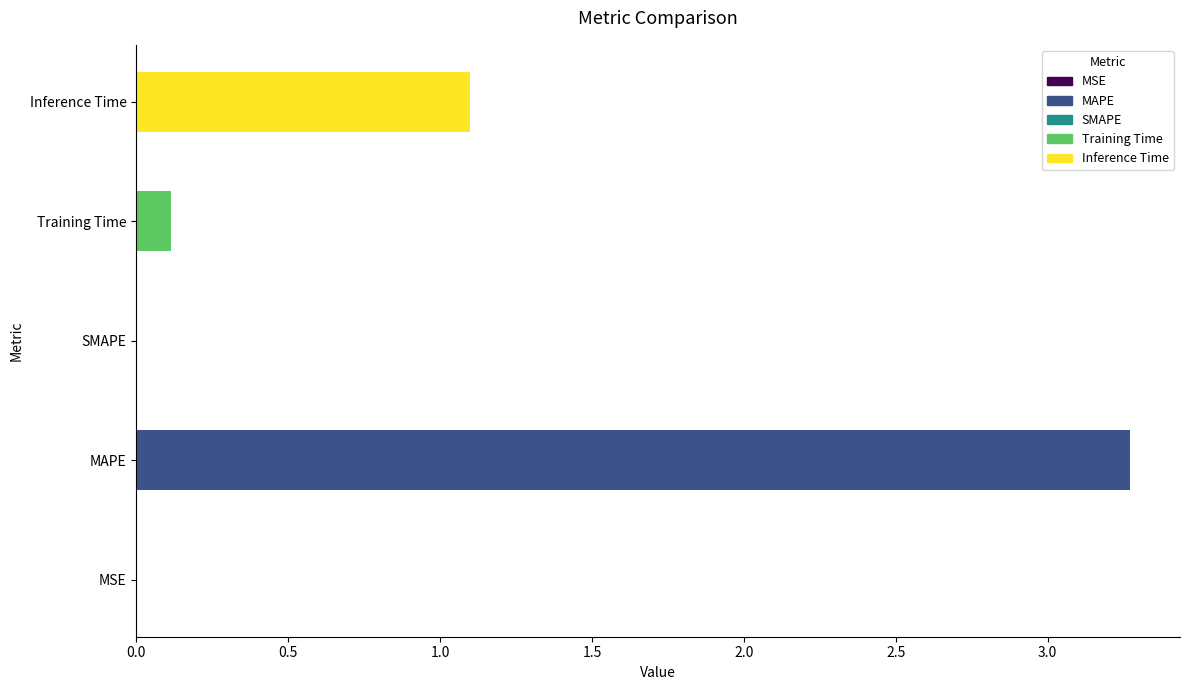

Is it true that the value at MAPE is 1.9?

False